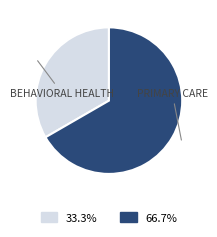

Combined, do PRIMARY CARE and BEHAVIORAL HEALTH account for over 50%?

Yes